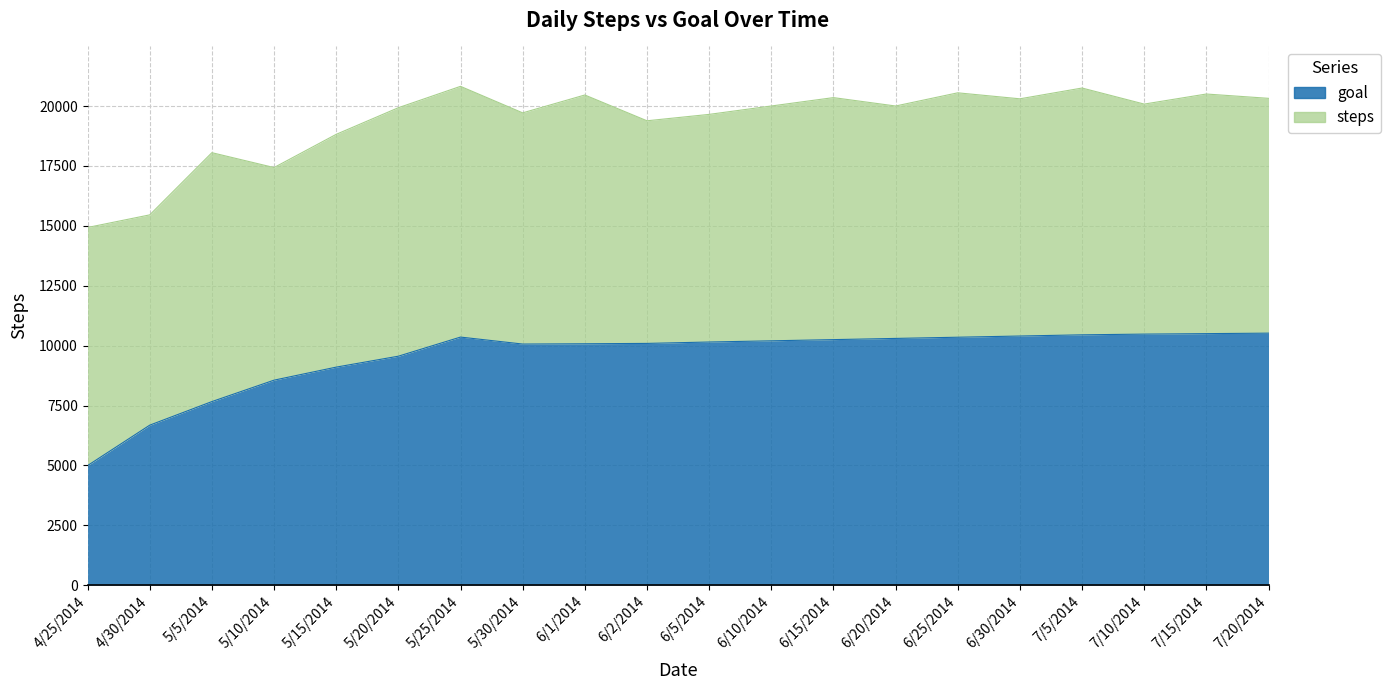

What is the label of the 11th point from the left?

6/5/2014